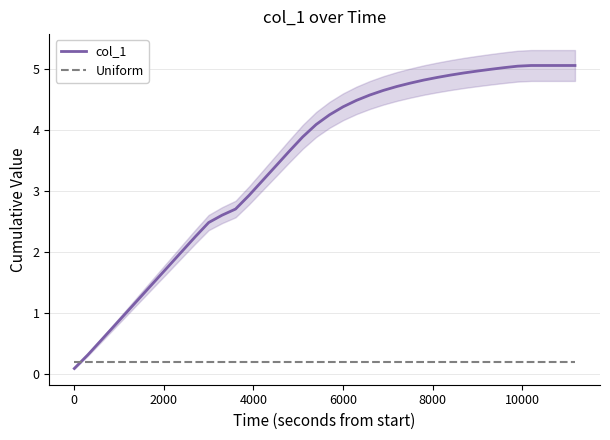

The value of Uniform at 0 is 0.2. True or false?

True